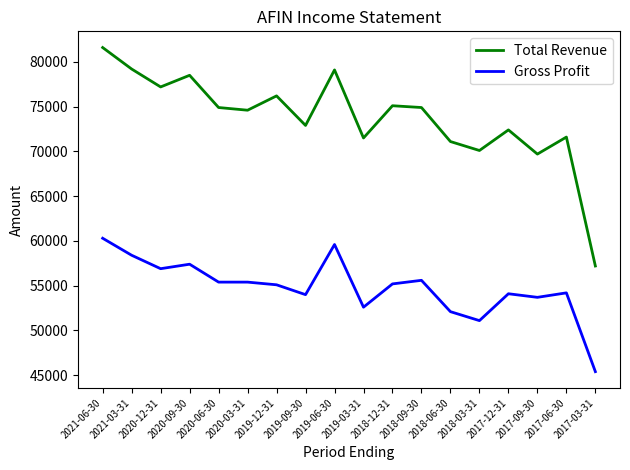

How many lines are shown in the chart?

2